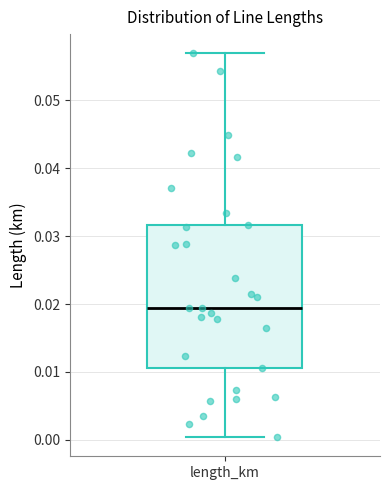

Transcribe this box plot: give where the median line is, the range the box spans, and where the two whiskers end, as read against the y-axis. The values are not printed on the chart, so give them approximately, as read against the axis.

median 0.019, box 0.011 to 0.032, whiskers 0.000 to 0.057